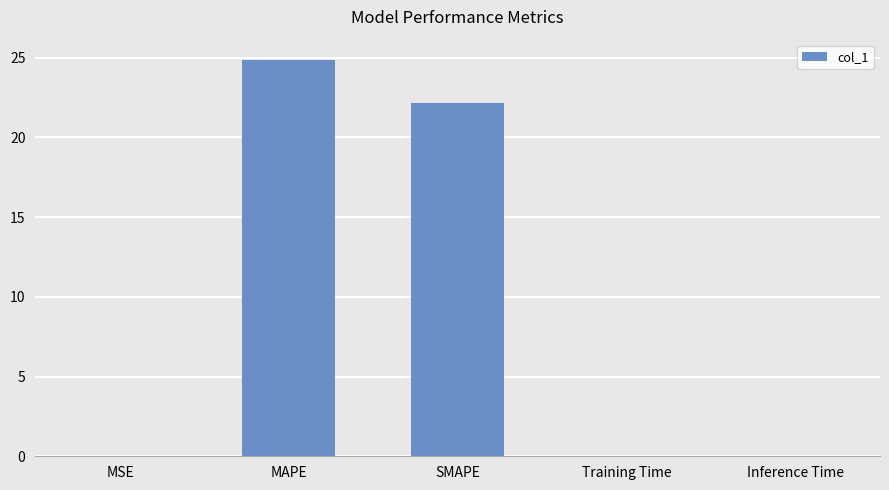

Where is the data nearest to the value 12?

SMAPE